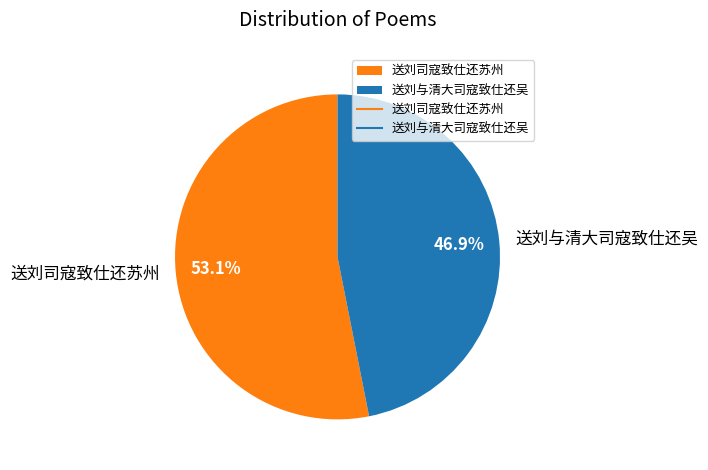

To the nearest percent, what portion does 送刘与清大司寇致仕还吴 represent?

47%